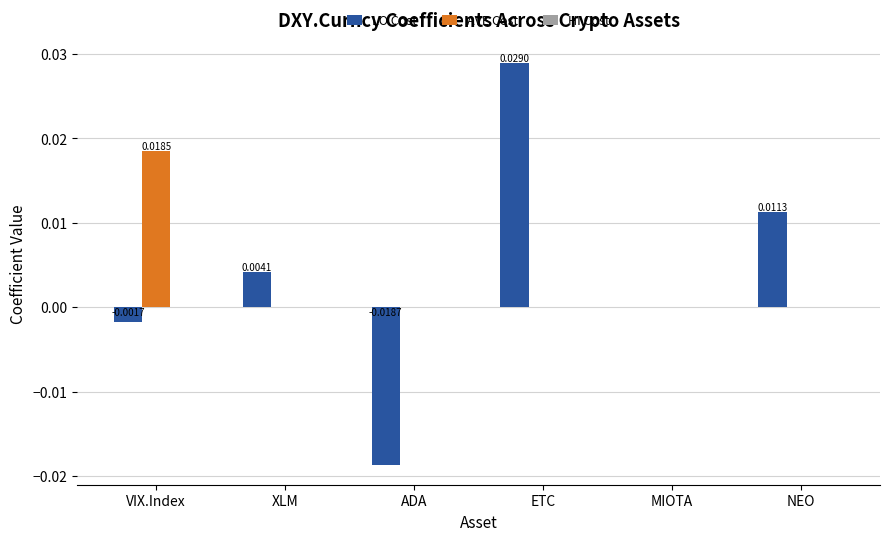

Which series has the largest total across all categories?

LO Cost